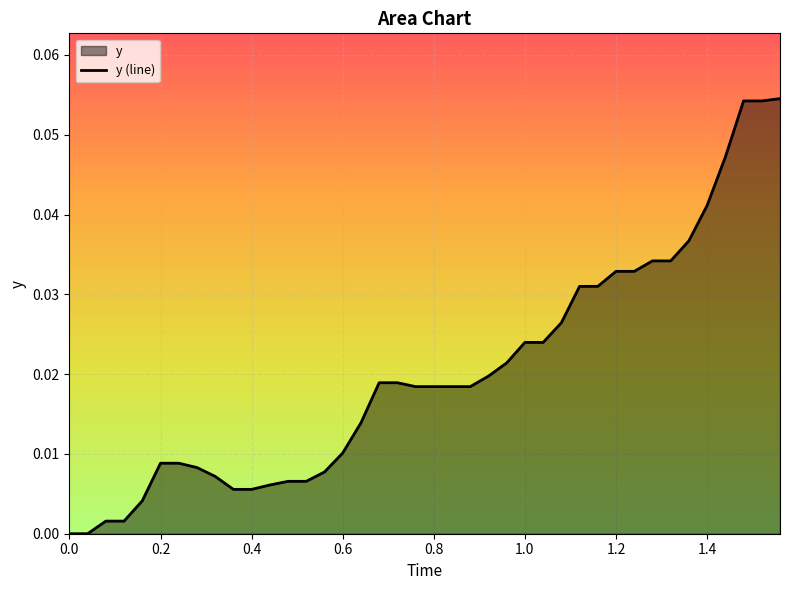

True or false: there are more than 1 points higher than both neighbors.

False